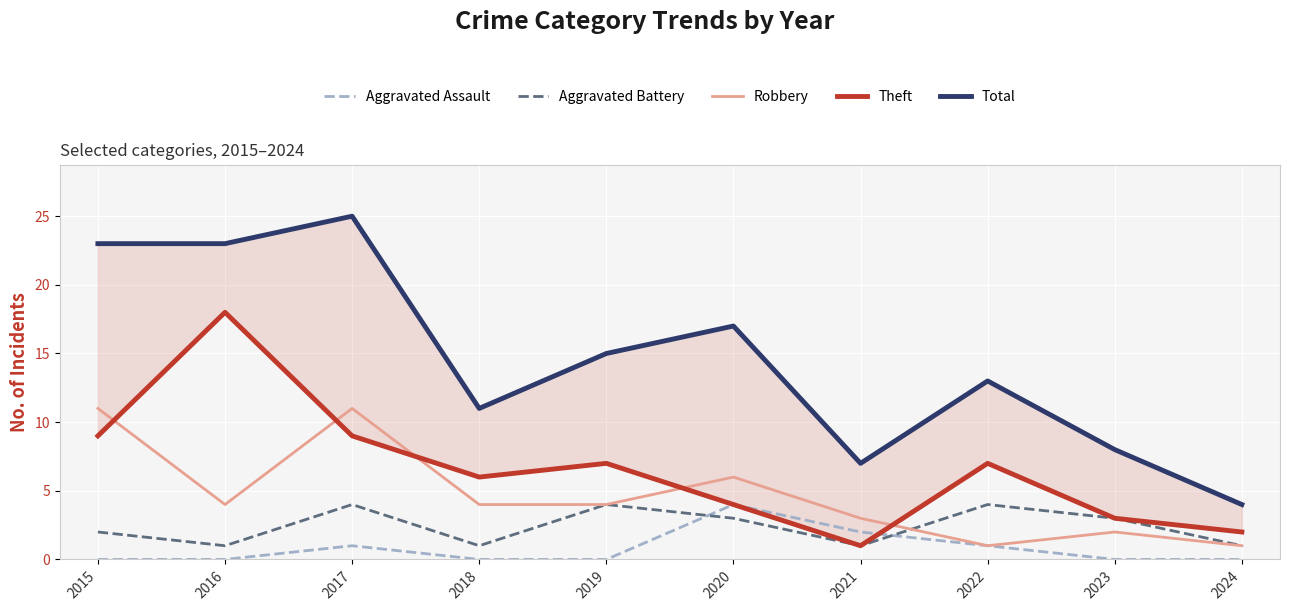

Reading left to right, list all the values displayed in this chart.

Aggravated Assault: 2015=0	2016=0	2017=1	2018=0	2019=0	2020=4	2021=2	2022=1	2023=0	2024=0
Aggravated Battery: 2015=2	2016=1	2017=4	2018=1	2019=4	2020=3	2021=1	2022=4	2023=3	2024=1
Robbery: 2015=11	2016=4	2017=11	2018=4	2019=4	2020=6	2021=3	2022=1	2023=2	2024=1
Theft: 2015=9	2016=18	2017=9	2018=6	2019=7	2020=4	2021=1	2022=7	2023=3	2024=2
Total: 2015=23	2016=23	2017=25	2018=11	2019=15	2020=17	2021=7	2022=13	2023=8	2024=4